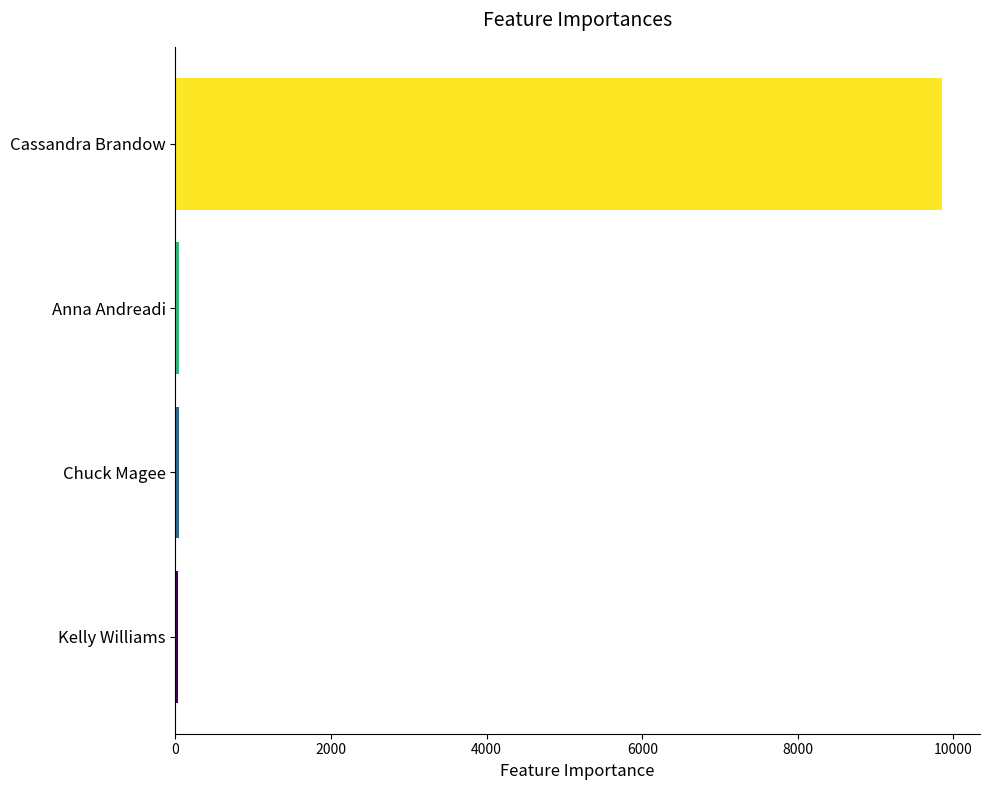

Count the number of data series in this chart.

1